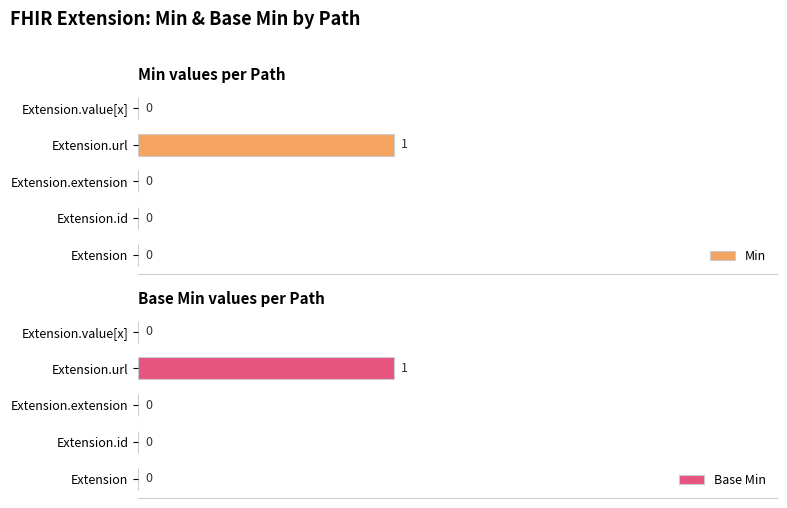

Is it true that Base Min equals 1 at Extension.value[x]?

False